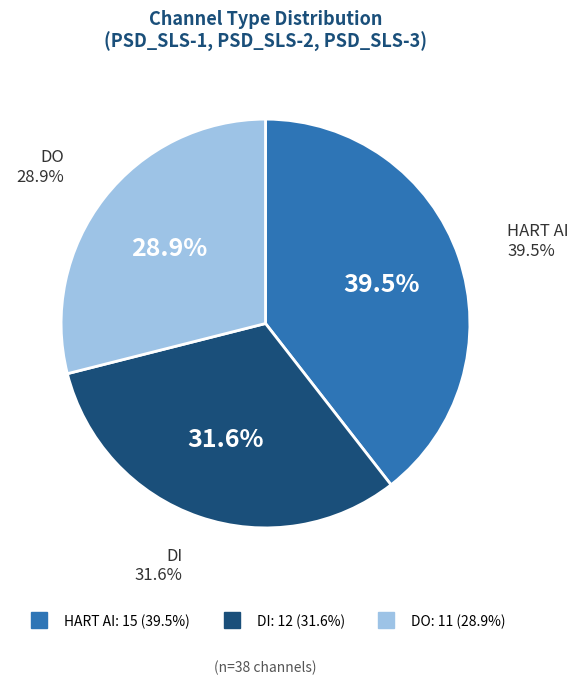

Is HART AI the majority of the pie?

No